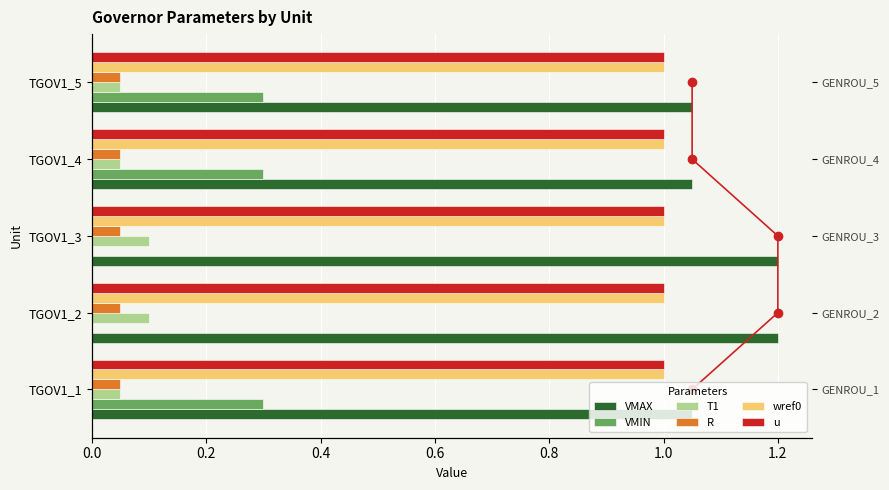

What is the maximum value shown in the chart?

1.2